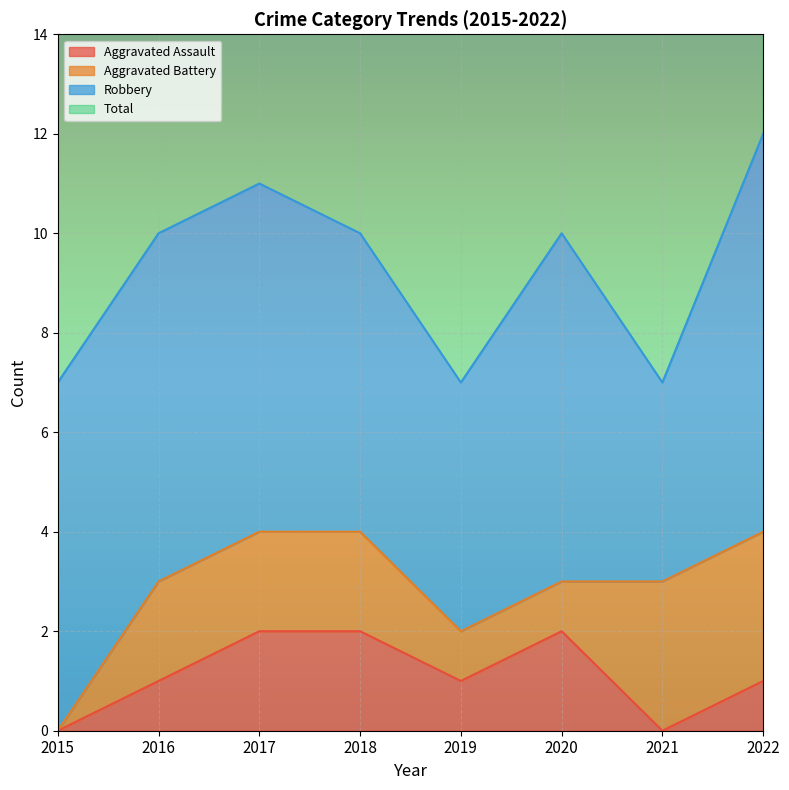

The value of Aggravated Assault at 2018 is 1. True or false?

False